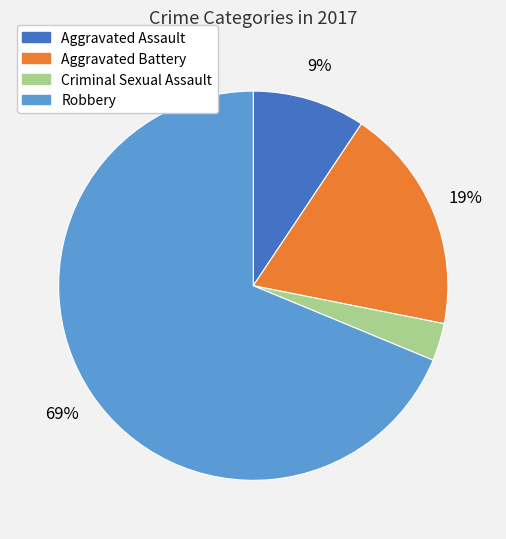

Combined, do Aggravated Battery and Aggravated Assault account for over 50%?

No